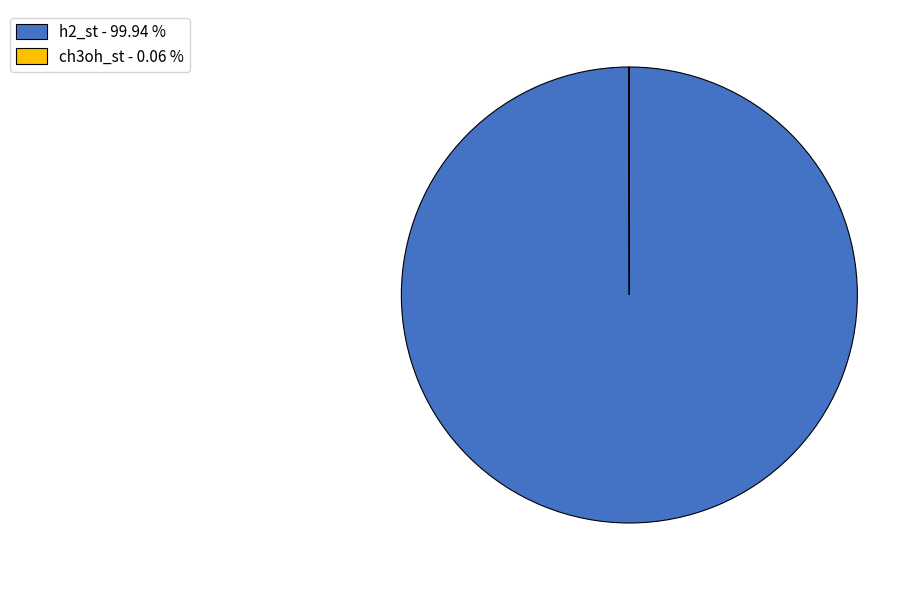

Does h2_st - 99.94 % account for over 50% of the chart?

Yes